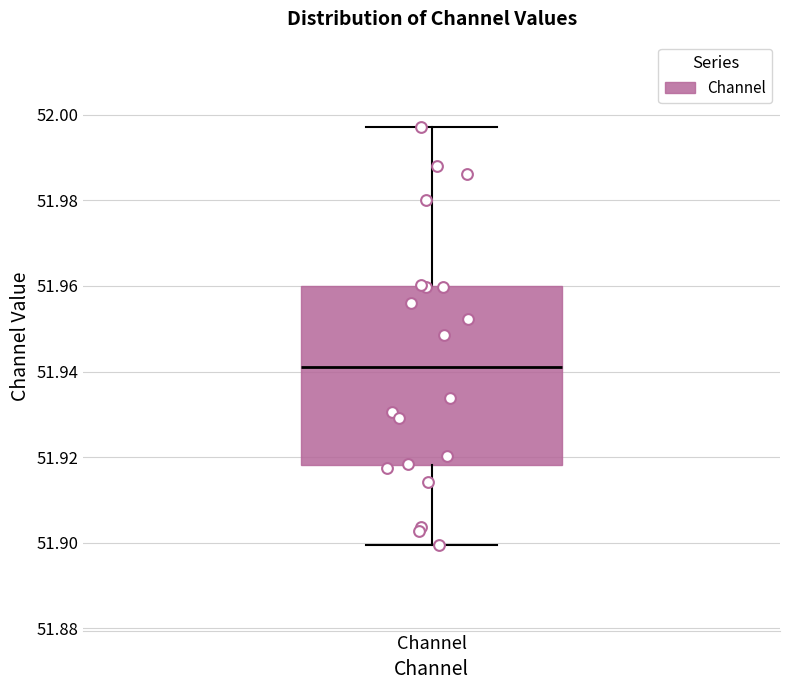

Where does the upper whisker of the box for Channel end on the y-axis? The values are not printed on the chart, so give them approximately, as read against the axis.

51.998